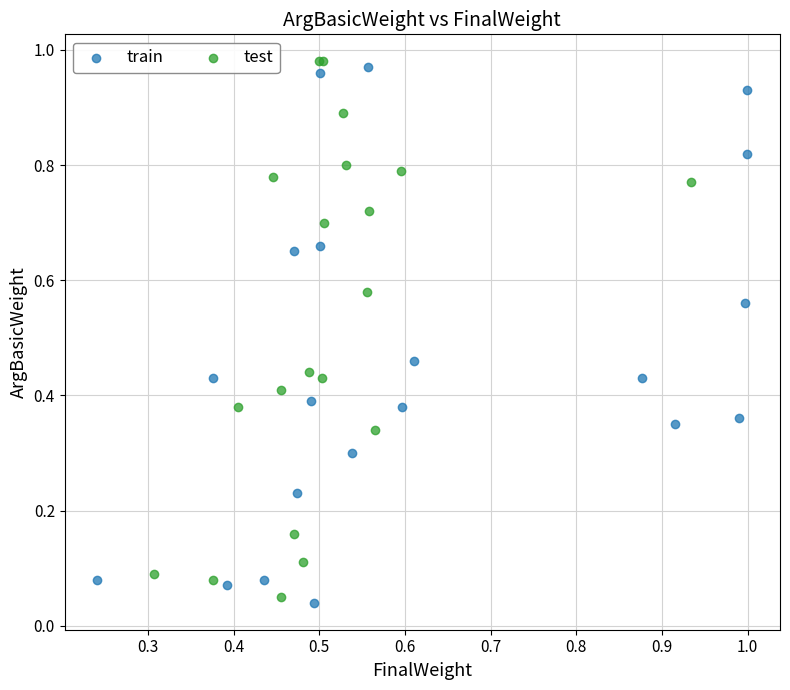

Which series reaches the maximum Y coordinate?

test